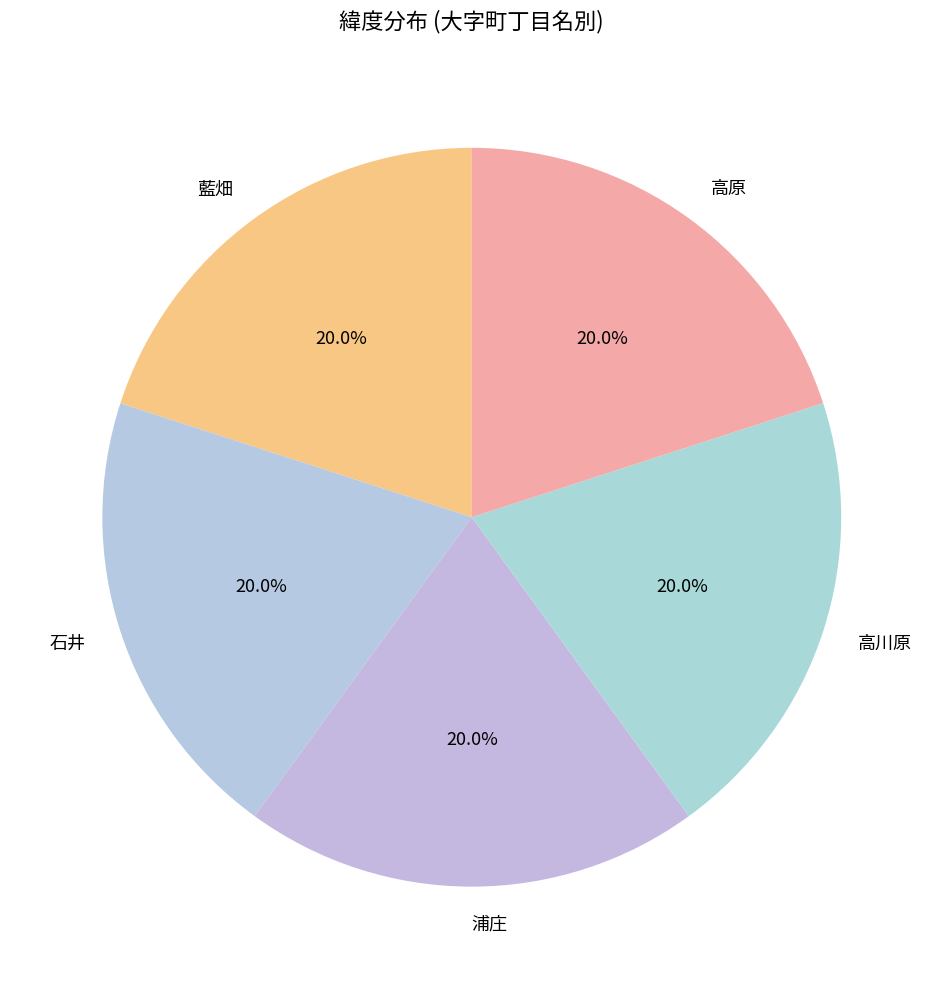

The 浦庄 slice represents 20% of the pie. True or false?

True